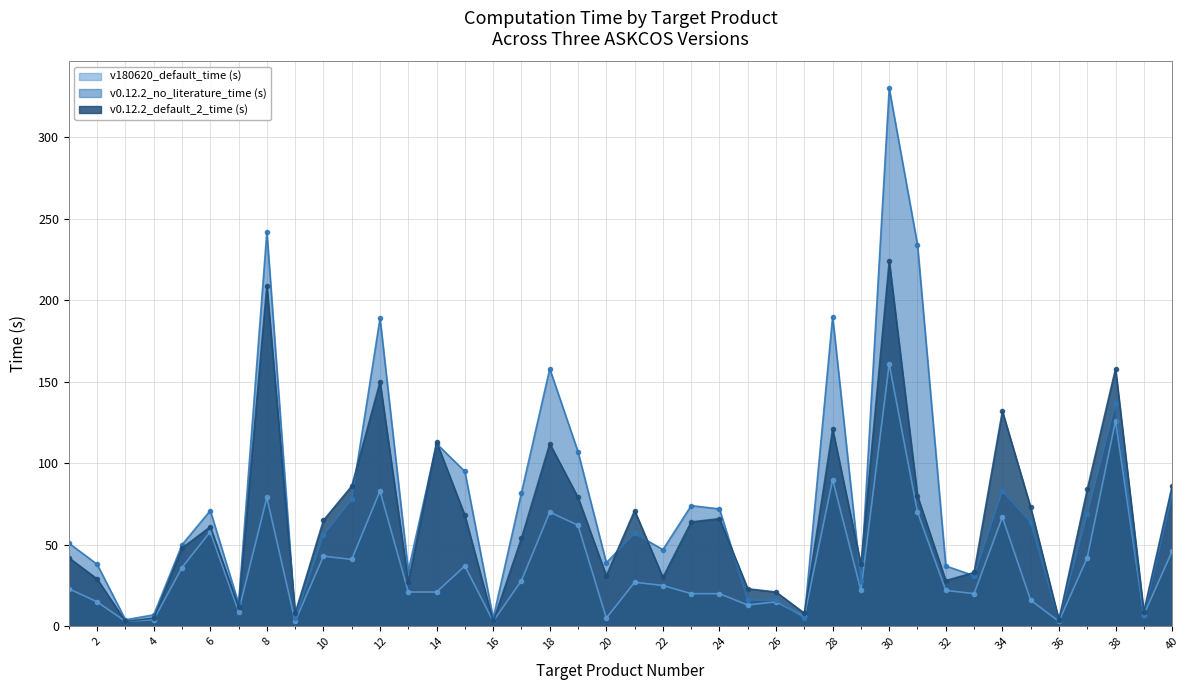

What is the difference between the maximum and minimum values in the v180620_default_time (s) series?

158